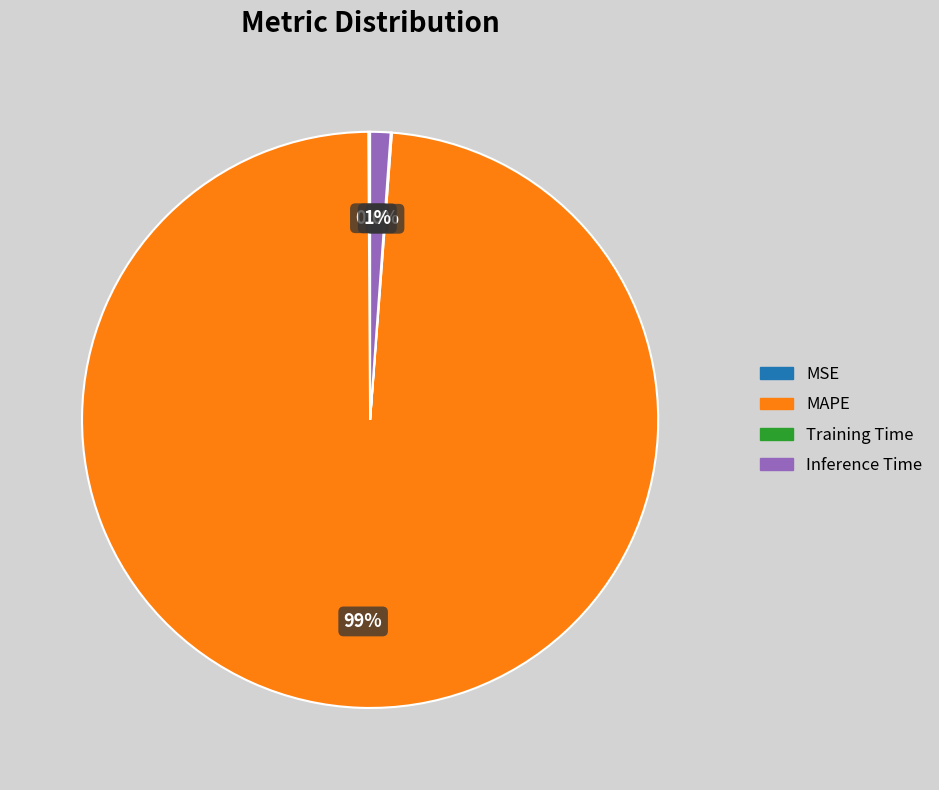

To the nearest percent, what is the difference between the largest and smallest slice percentages?

99%